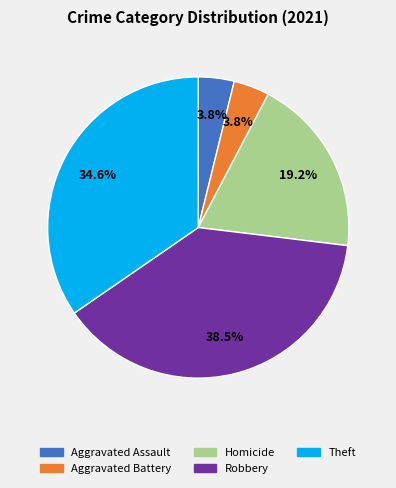

Is there a majority slice in this chart?

No